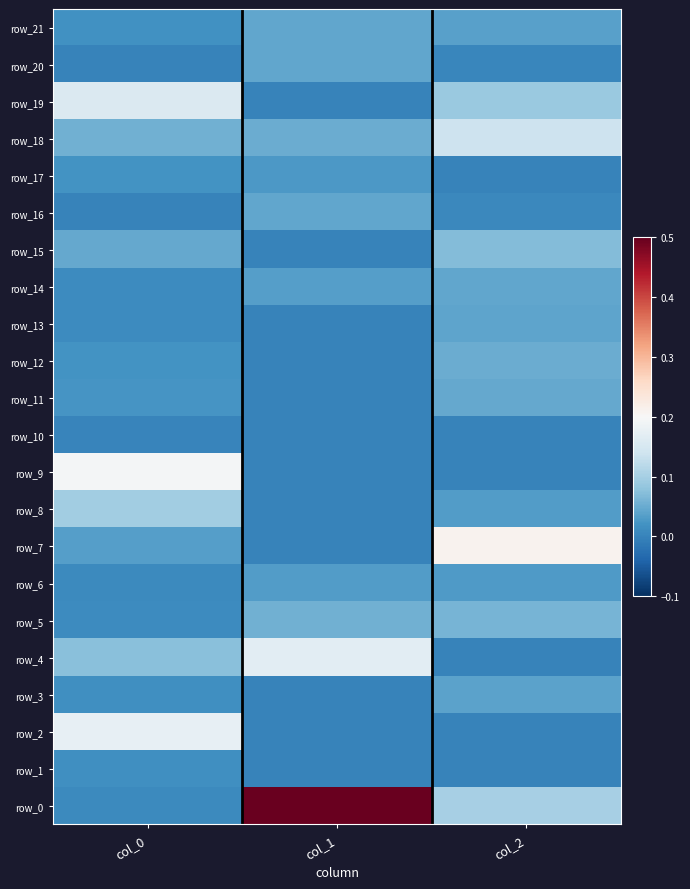

The row_17 series shows -0.0 at col_2. True or false?

True